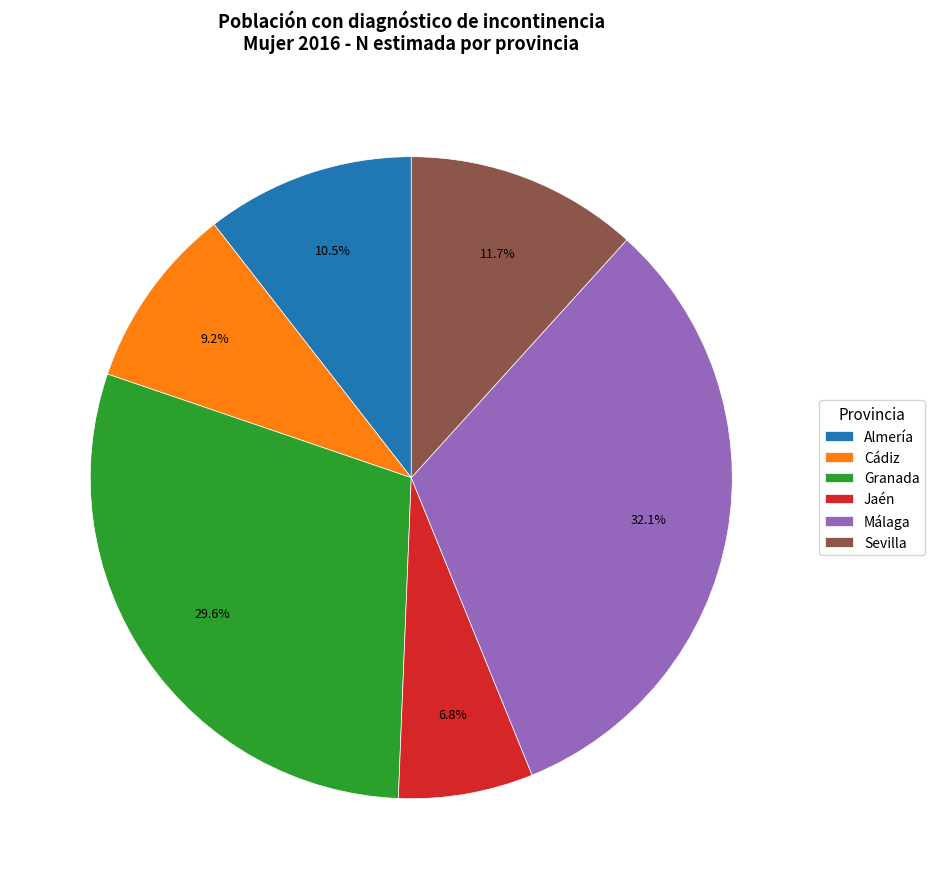

Which category has the biggest portion of the pie?

Málaga